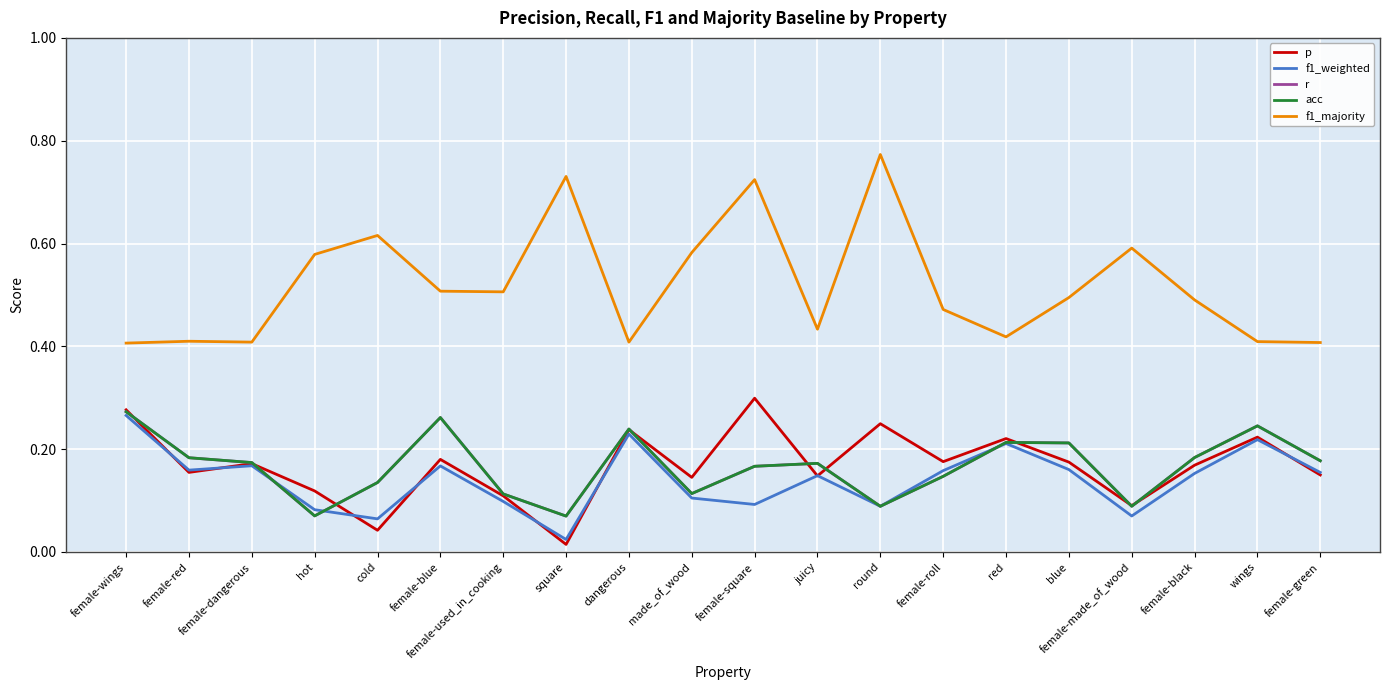

How many lines are shown in the chart?

5